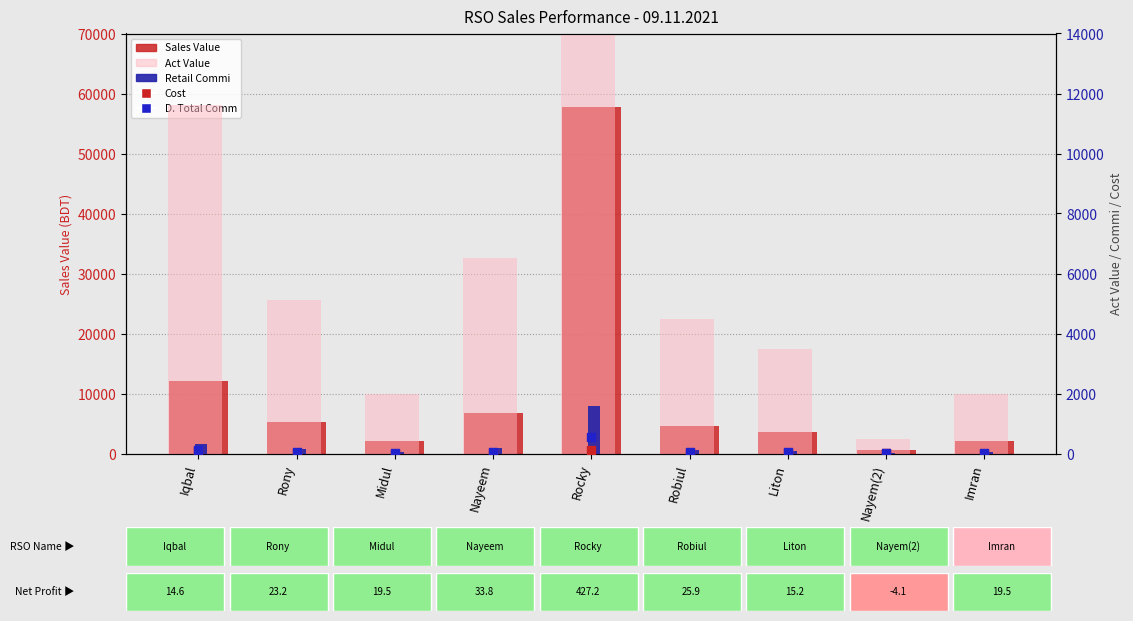

Which series has the largest total across all categories?

Sales Value